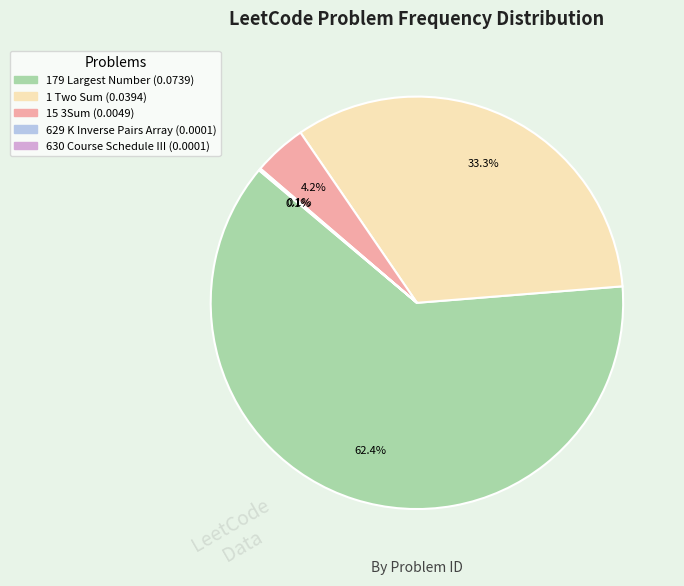

True or false: 15 3Sum accounts for 4% of the total.

True